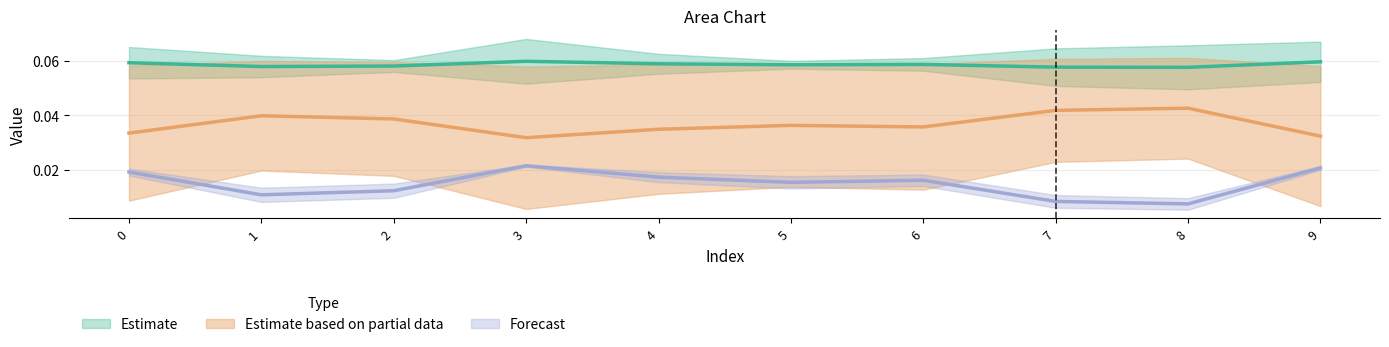

Reading left to right, extract all data points from this chart.

col_1: 0.0	0.0	0.0	0.0	0.0	0.0	0.0	0.0	0.0	0.0
col_2: 0.0	0.0	0.0	0.0	0.0	0.0	0.0	0.0	0.0	0.0
col_4: 0.1	0.1	0.1	0.1	0.1	0.1	0.1	0.1	0.1	0.1